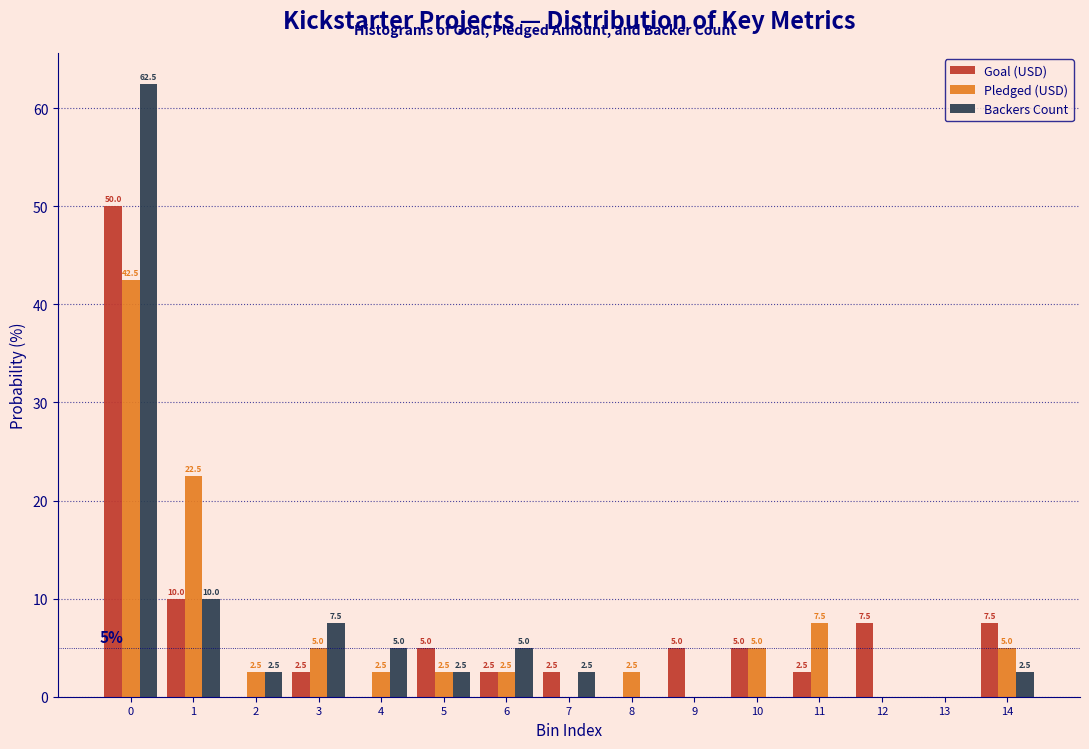

Reading left to right, extract all data points from this chart.

Goal (USD): 0=50.0	1=10.0	2=0.0	3=2.5	4=0.0	5=5.0	6=2.5	7=2.5	8=0.0	9=5.0	10=5.0	11=2.5	12=7.5	13=0.0	14=7.5
Pledged (USD): 0=42.5	1=22.5	2=2.5	3=5.0	4=2.5	5=2.5	6=2.5	7=0.0	8=2.5	9=0.0	10=5.0	11=7.5	12=0.0	13=0.0	14=5.0
Backers Count: 0=62.5	1=10.0	2=2.5	3=7.5	4=5.0	5=2.5	6=5.0	7=2.5	8=0.0	9=0.0	10=0.0	11=0.0	12=0.0	13=0.0	14=2.5